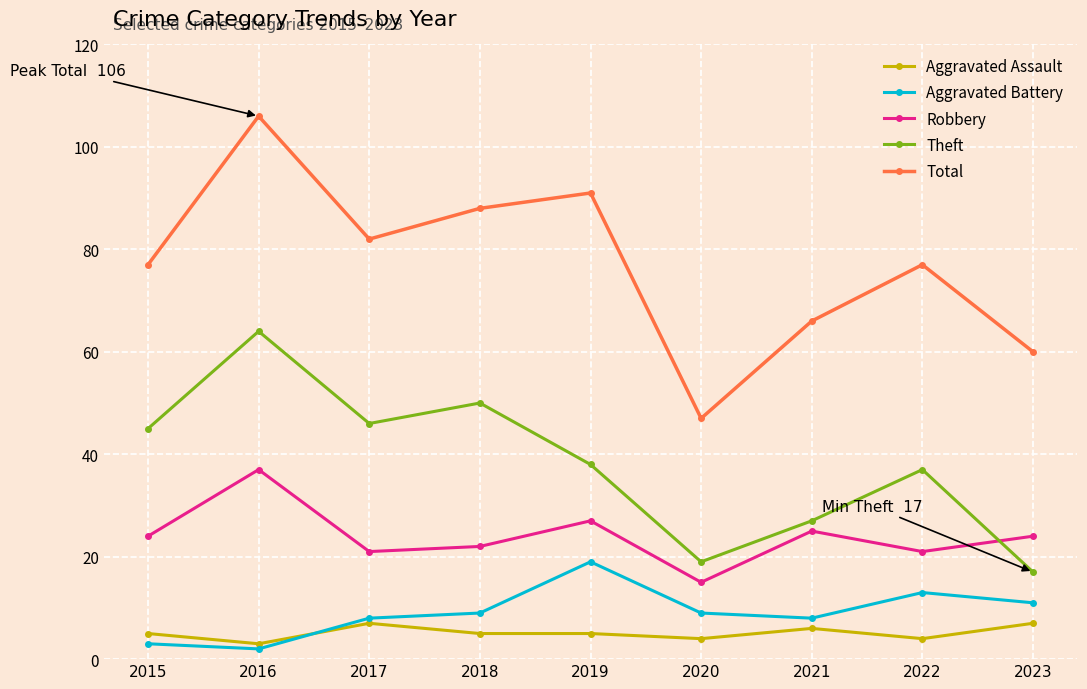

What are all the series names shown in the legend?

Aggravated Assault, Aggravated Battery, Robbery, Theft, Total